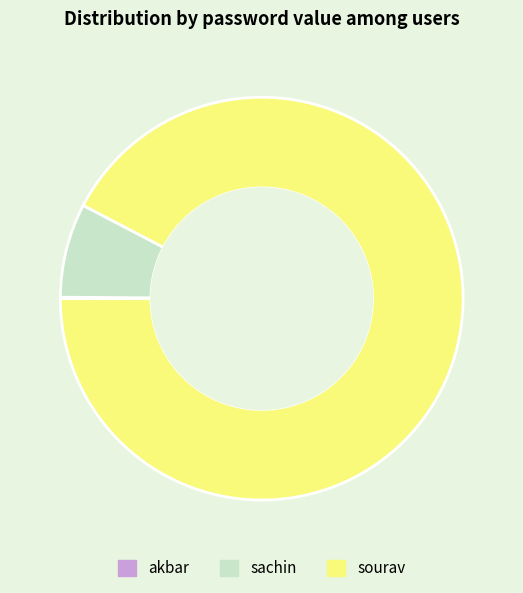

The sourav slice represents 99% of the pie. True or false?

False